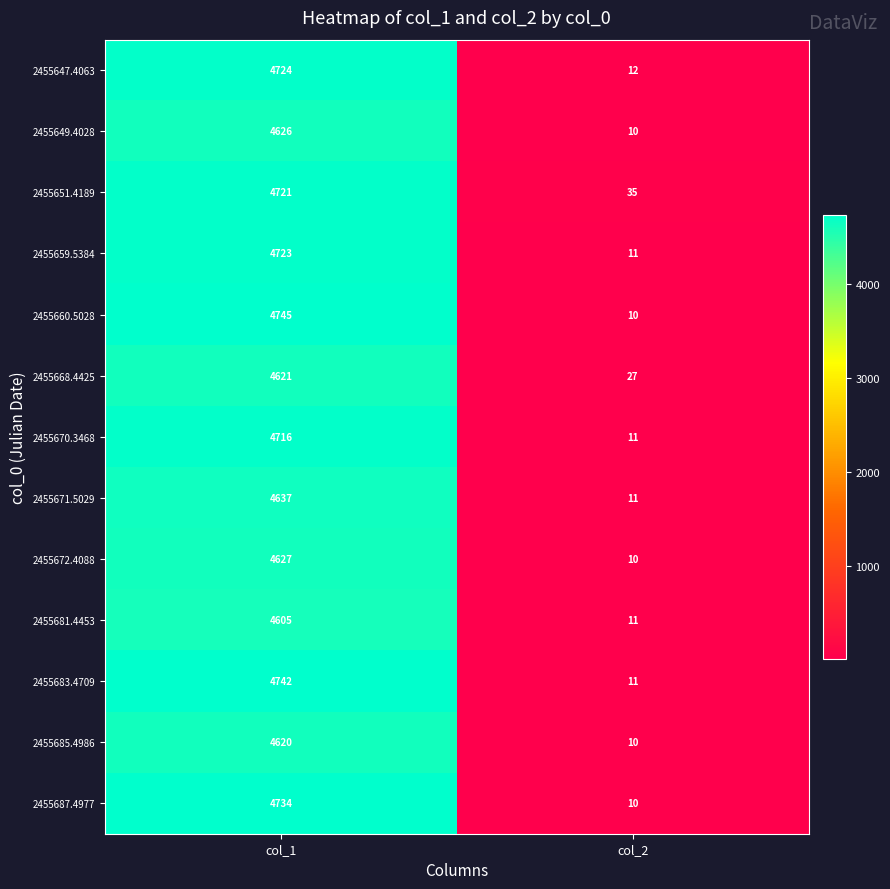

Which category has the lowest value across all series?

col_2